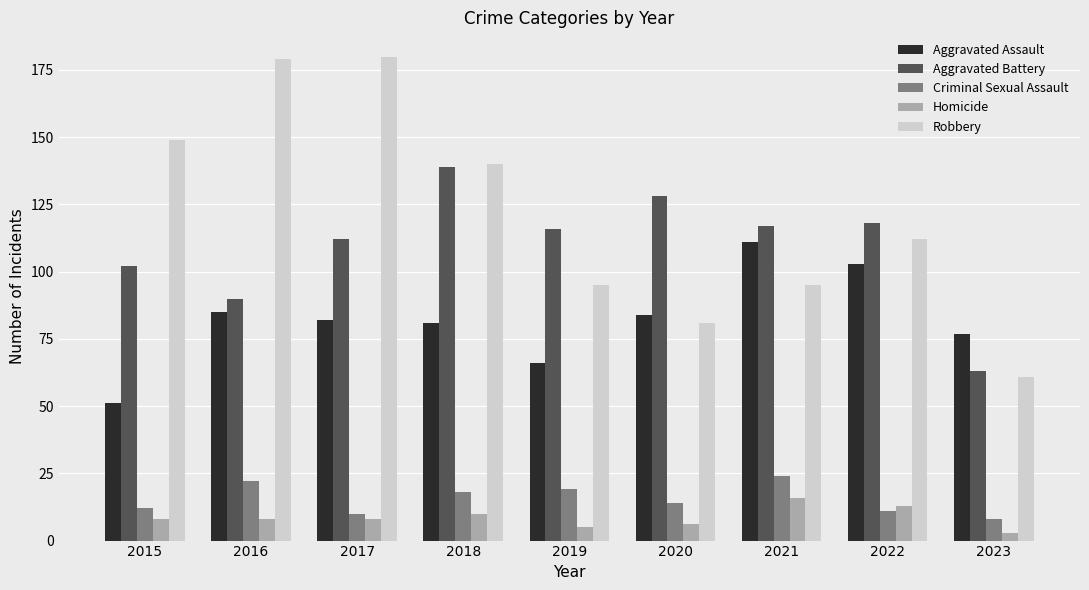

Reading left to right, what are all the values shown in this chart?

Aggravated Assault: 51	85	82	81	66	84	111	103	77
Aggravated Battery: 102	90	112	139	116	128	117	118	63
Criminal Sexual Assault: 12	22	10	18	19	14	24	11	8
Homicide: 8	8	8	10	5	6	16	13	3
Robbery: 149	179	180	140	95	81	95	112	61